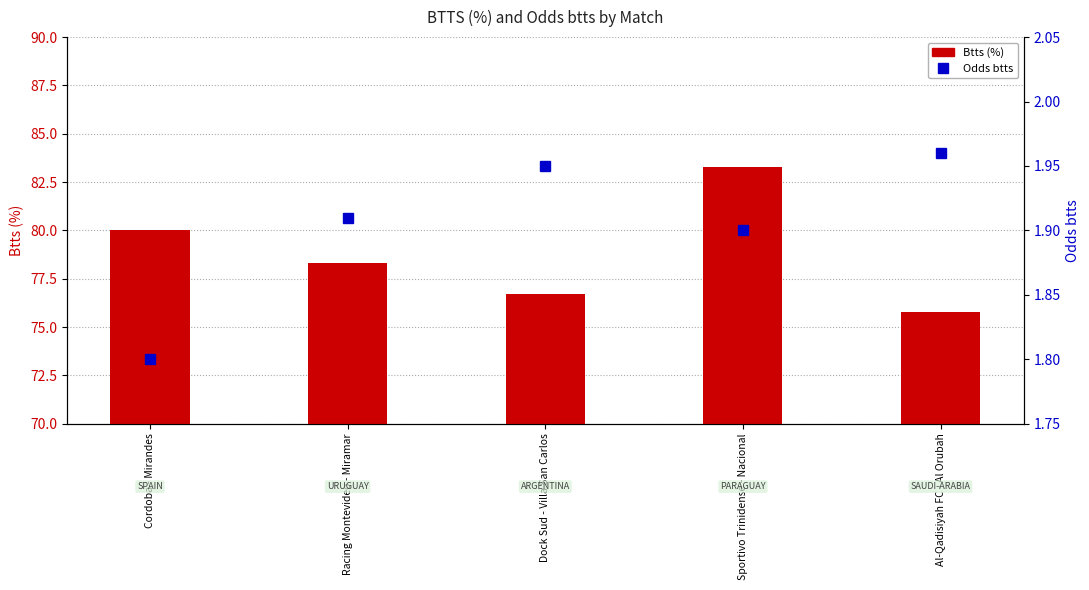

At which label is Btts (%) closest to 79?

Racing Montevideo - Miramar